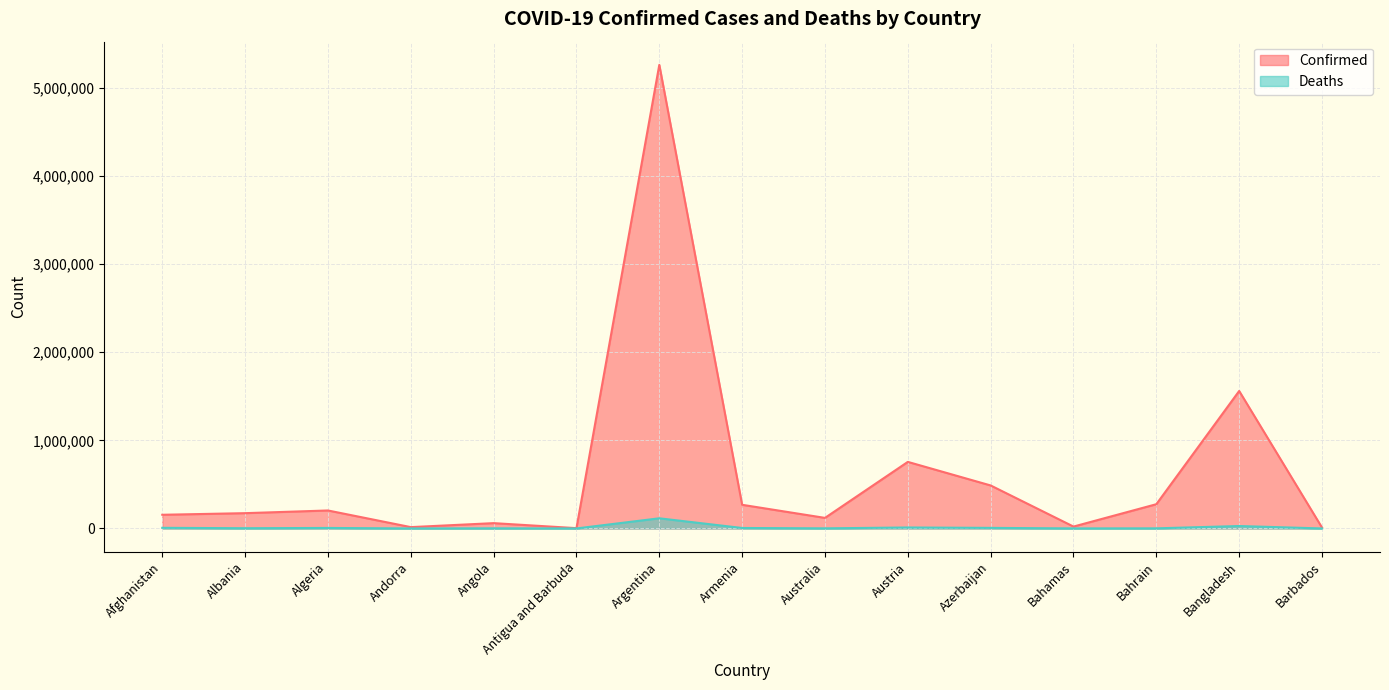

How many values in the Confirmed series exceed 173723?

7